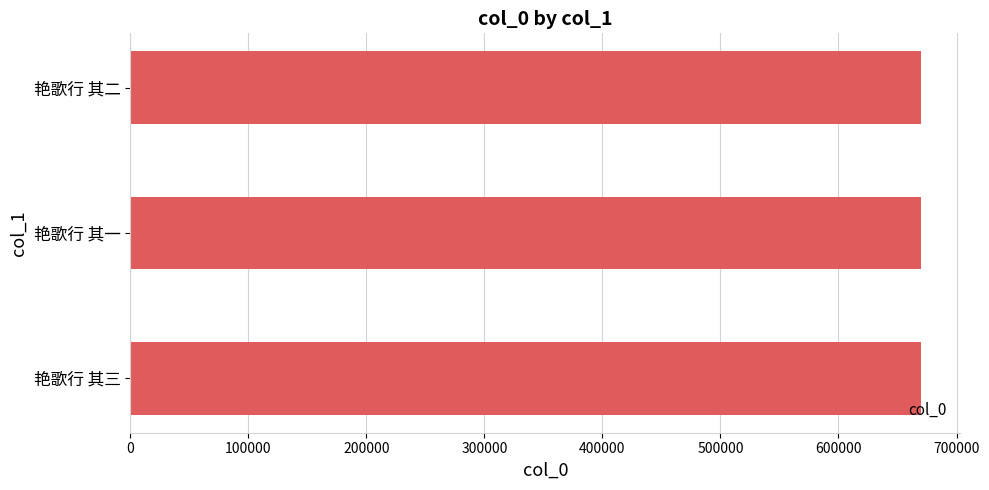

How many data points are less than 669781?

1